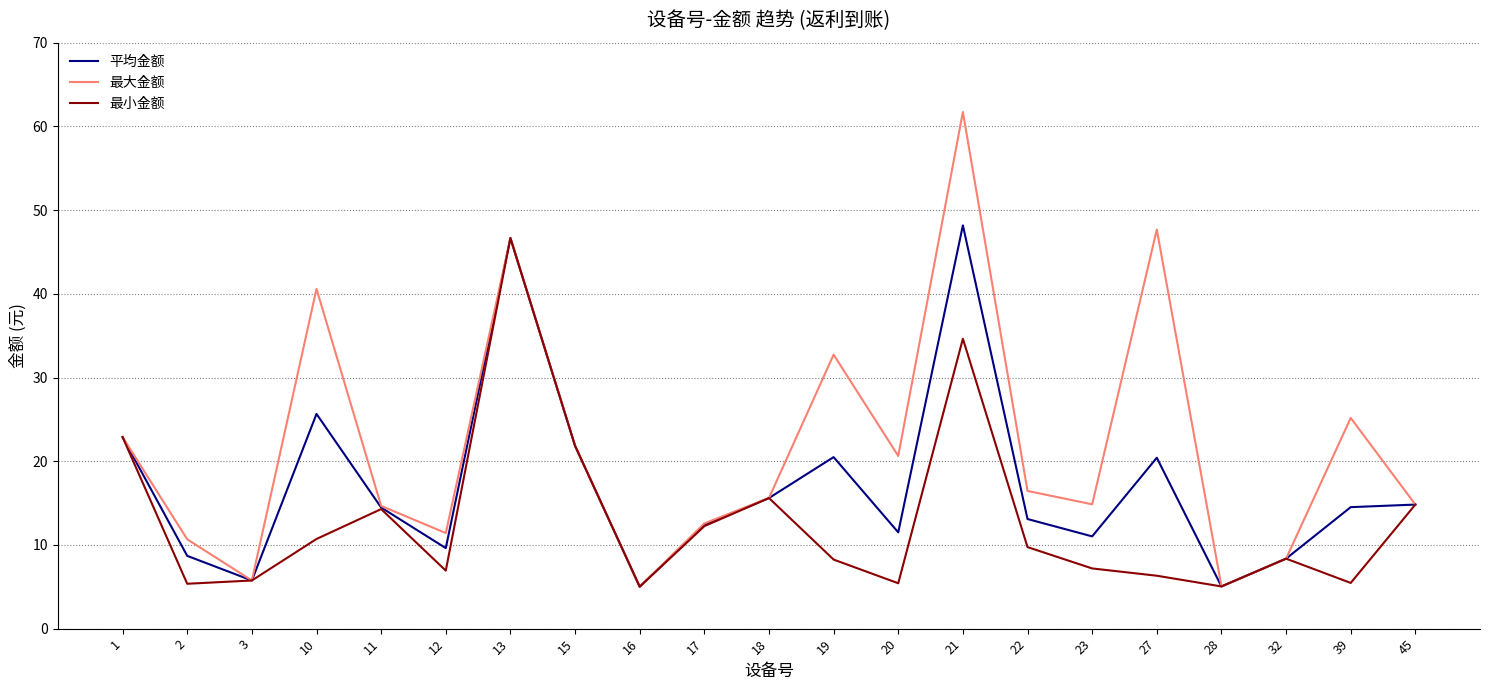

What is the difference between the 最小金额 values at 17 and 1?

10.6